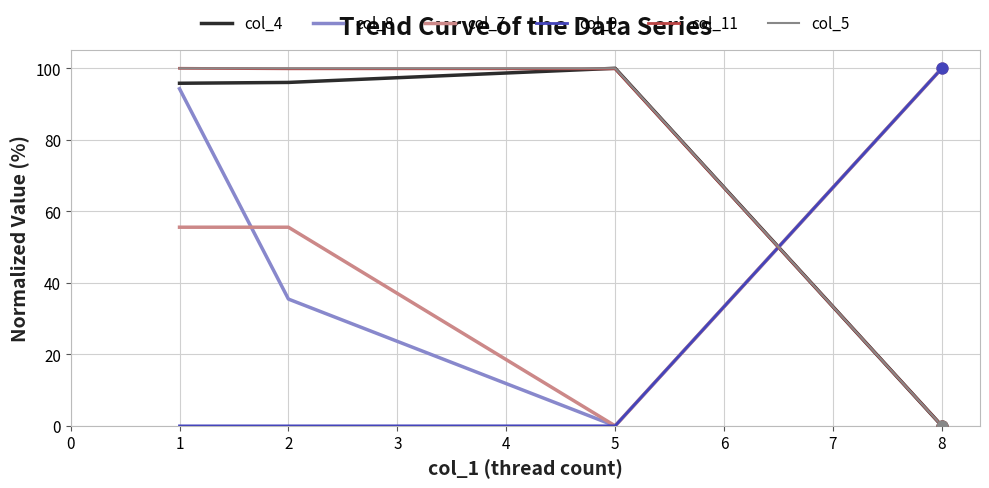

What is the difference between the highest and lowest values at 8?

100.0